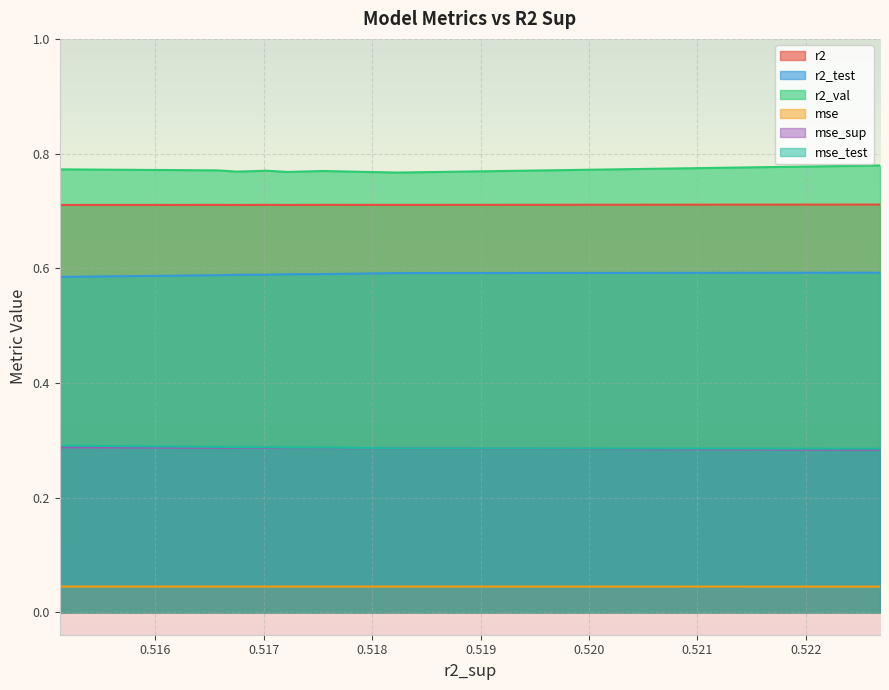

True or false: r2_val and mse_test cross at least once.

False